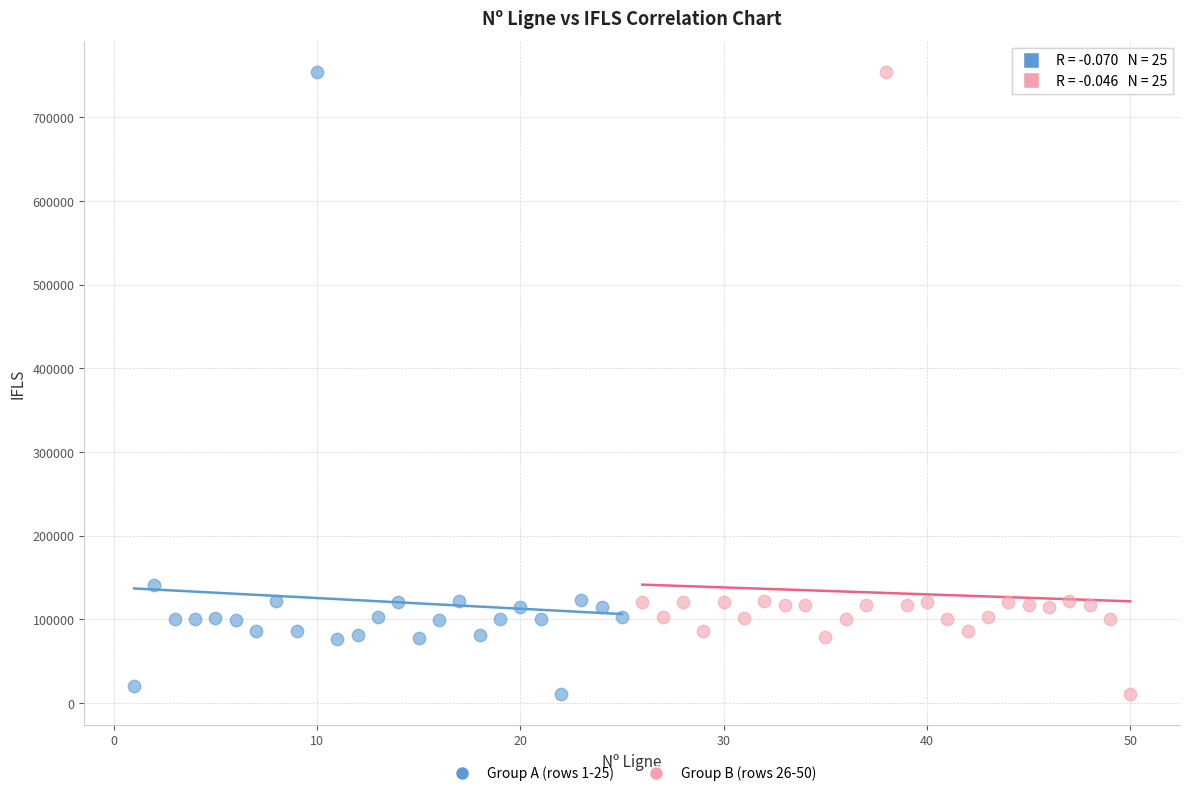

What are all the series names shown in the legend?

Group A (rows 1-25), Group B (rows 26-50)